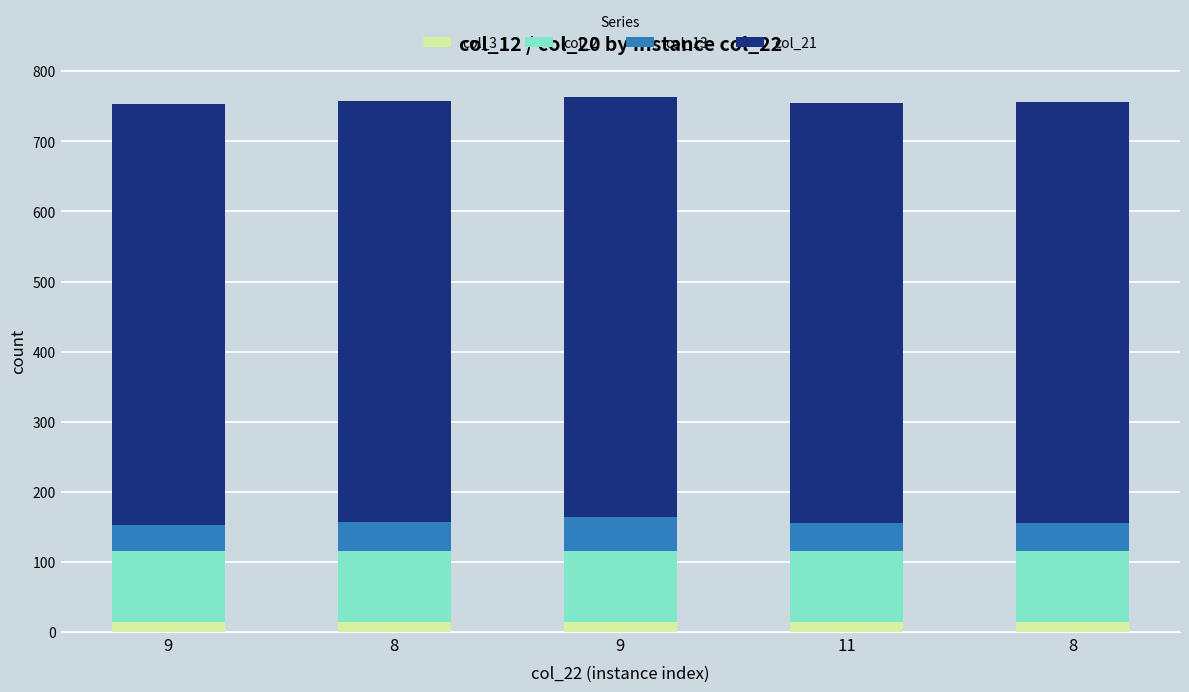

List the series in order of their peak value, highest first.

col_21, col_2, col_13, col_3